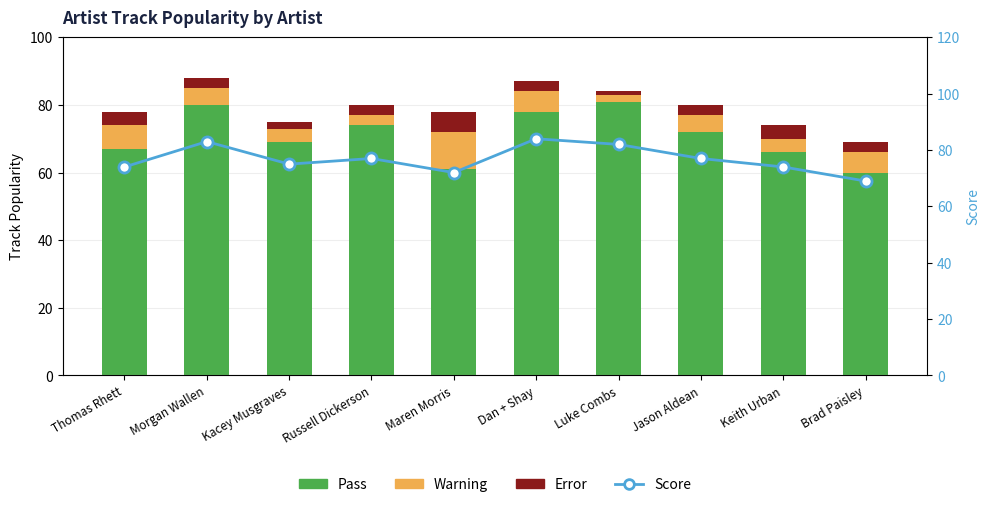

At which category is the sum across all series the highest?

Morgan Wallen